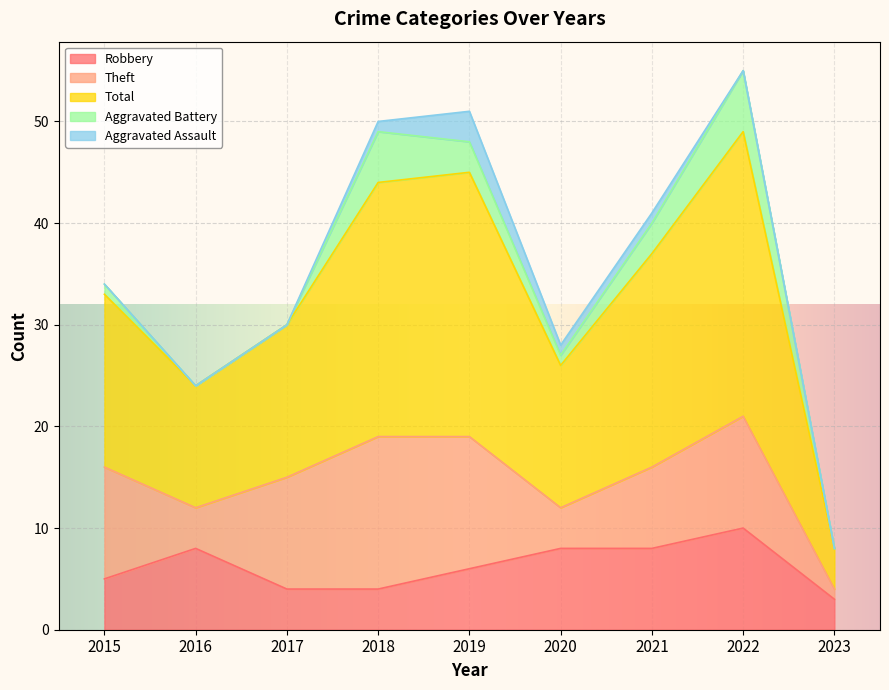

Reading right to left, what are all the values shown in this chart?

Robbery: 3	10	8	8	6	4	4	8	5
Theft: 1	11	8	4	13	15	11	4	11
Total: 4	28	21	14	26	25	15	12	17
Aggravated Battery: 0	6	3	1	3	5	0	0	1
Aggravated Assault: 0	0	1	1	3	1	0	0	0